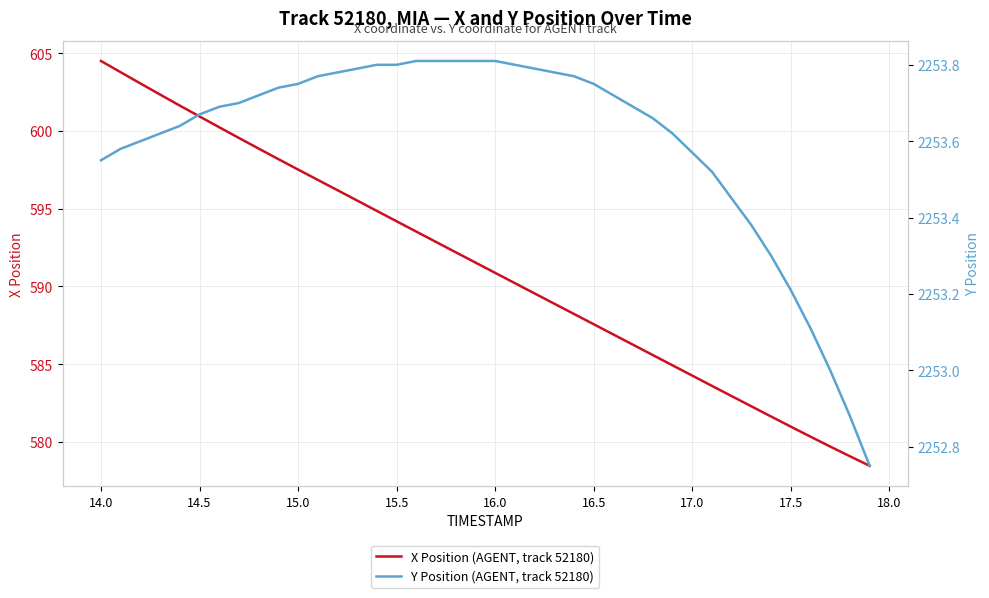

List the series in order of their overall mean, highest first.

Y Position (AGENT, track 52180), X Position (AGENT, track 52180)